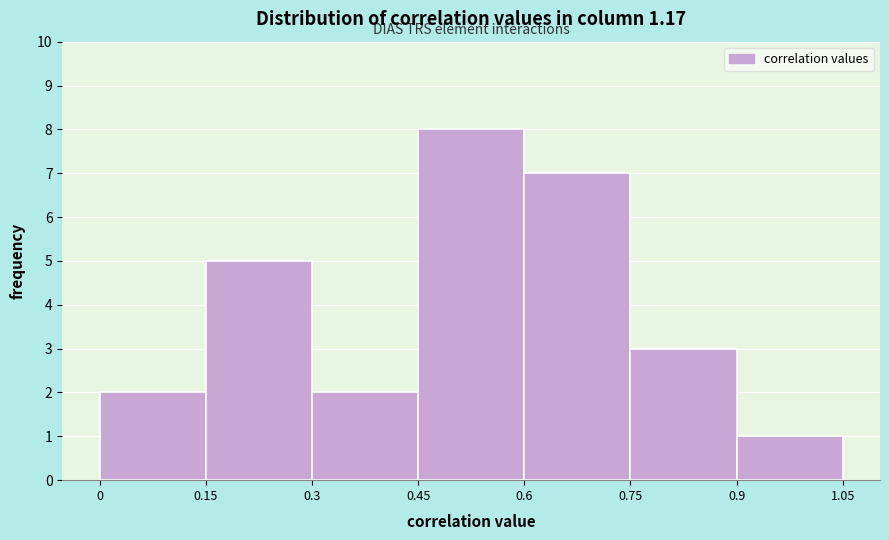

Over which range of the x-axis is the bar tallest?

0.45 to 0.6